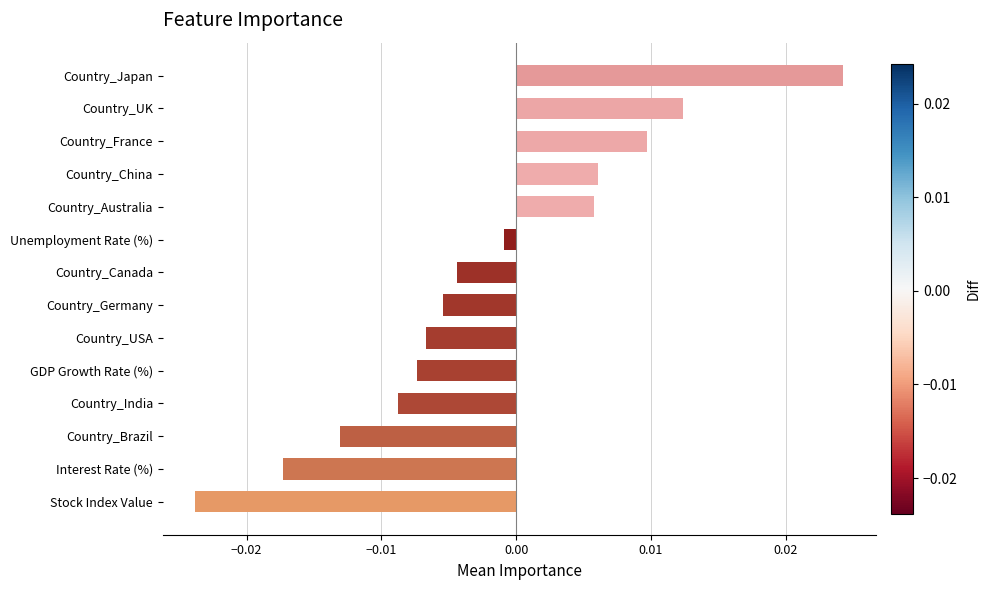

Where is the data nearest to the value 0?

Unemployment Rate (%)